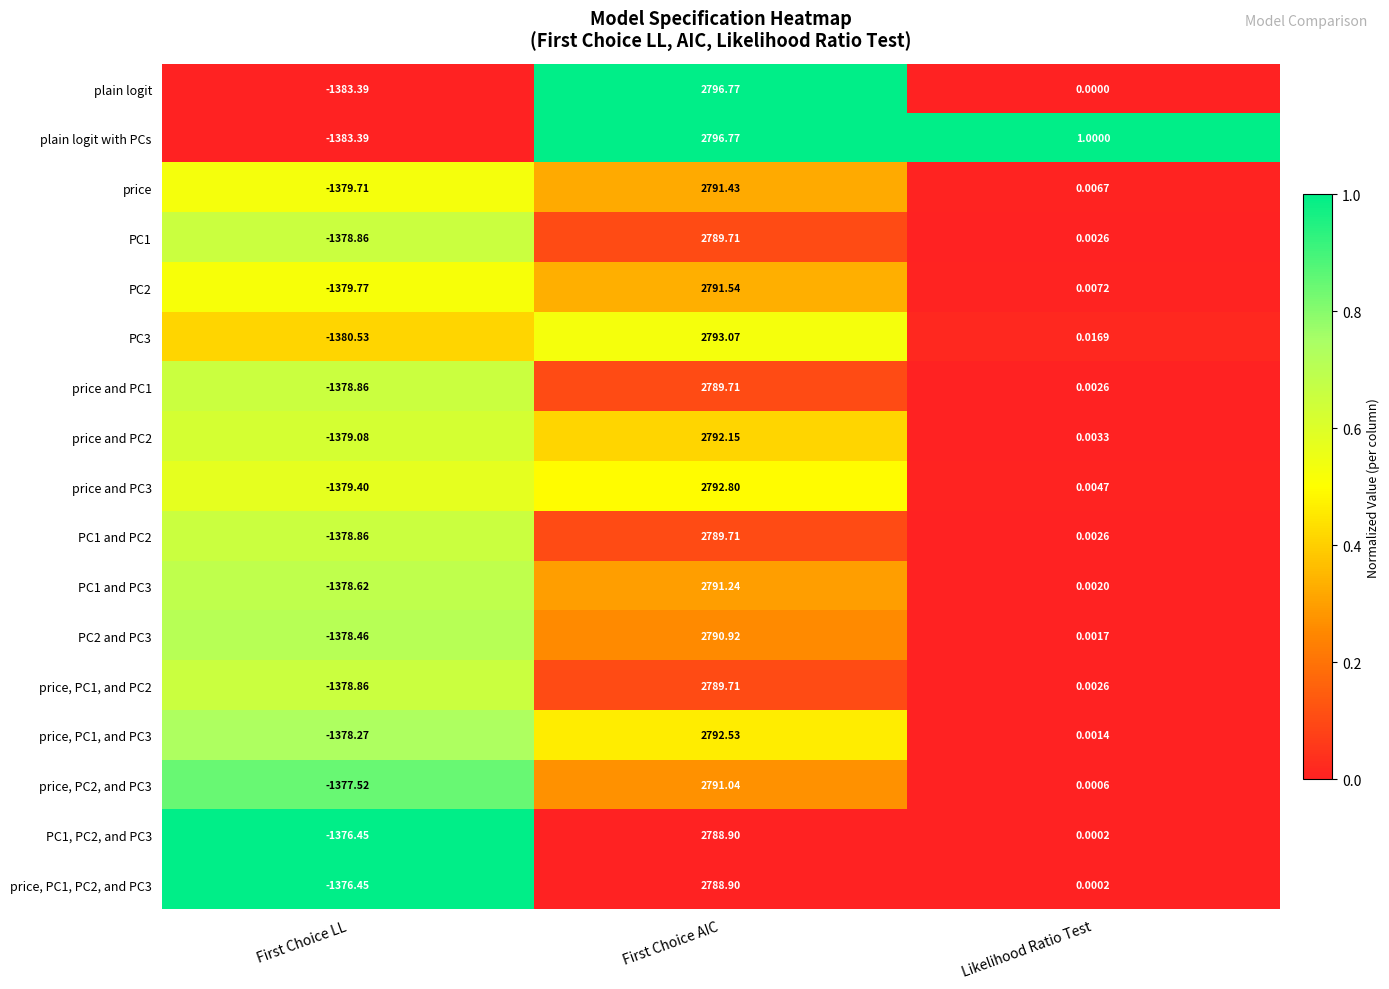

Which series has the largest total across all categories?

plain logit with PCs